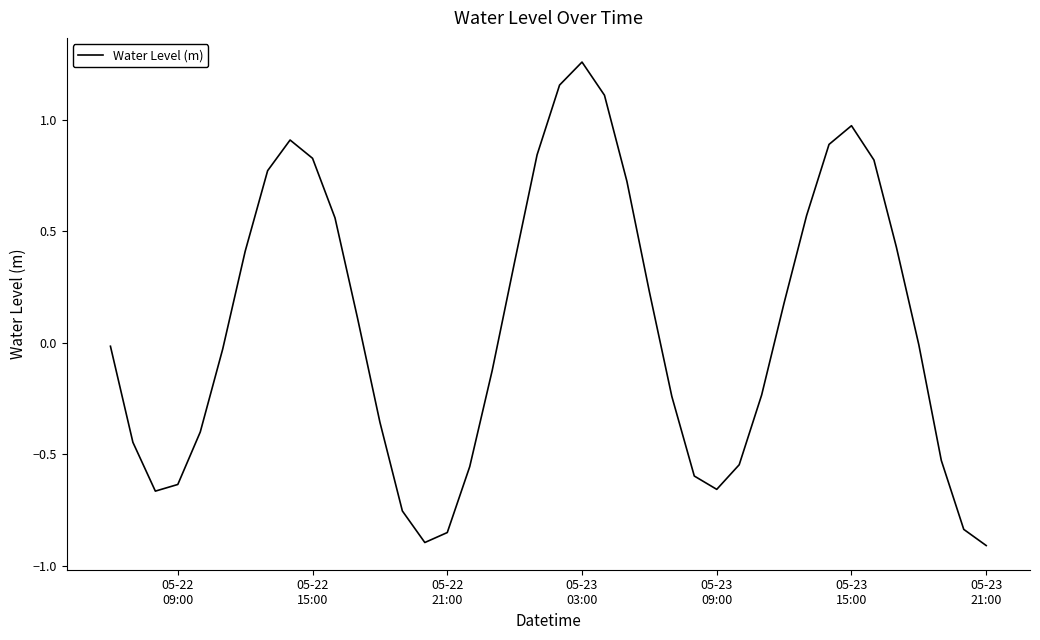

What is the difference between the maximum and minimum values?

2.2